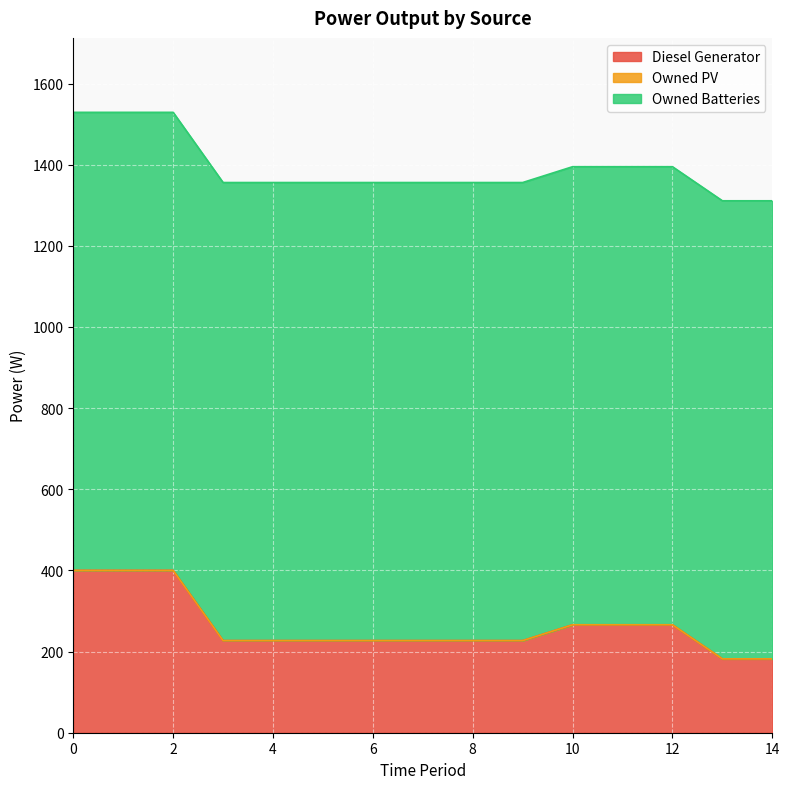

What is the maximum value shown in the chart?

1129